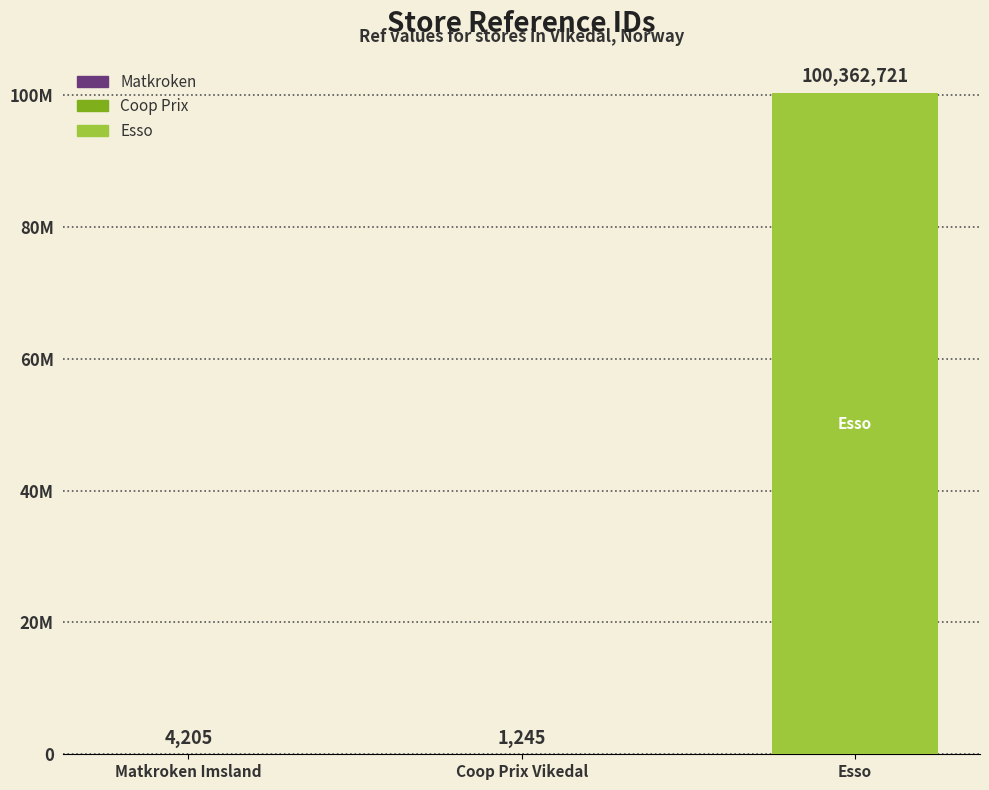

What is the minimum value shown in the chart?

1245